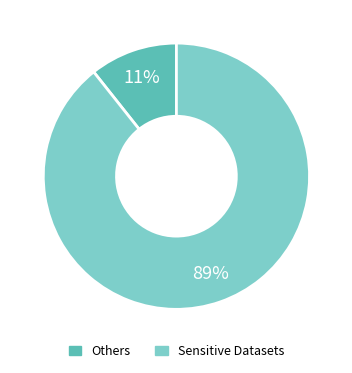

To the nearest percent, what is the average slice percentage?

50%